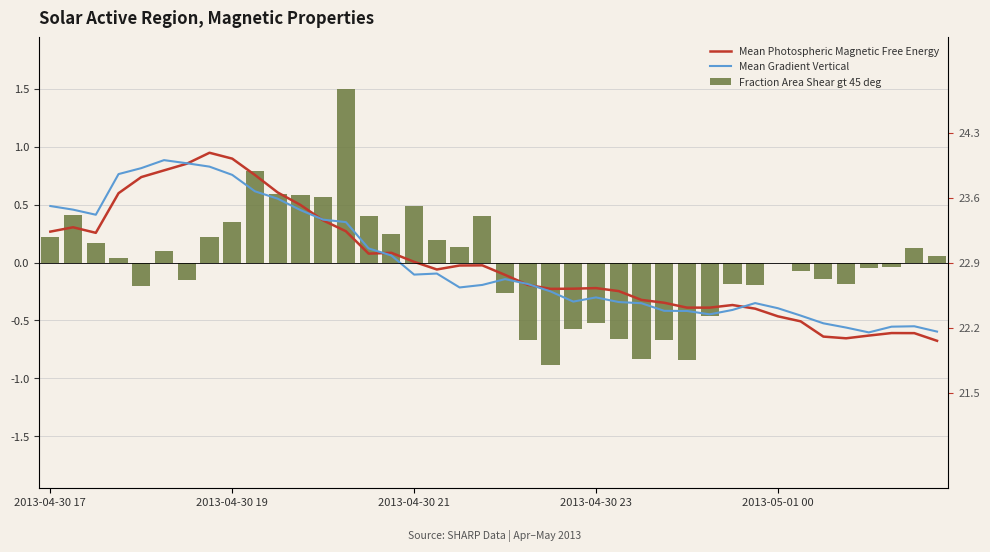

Read the Mean Gradient Vertical value at 18.

-0.2